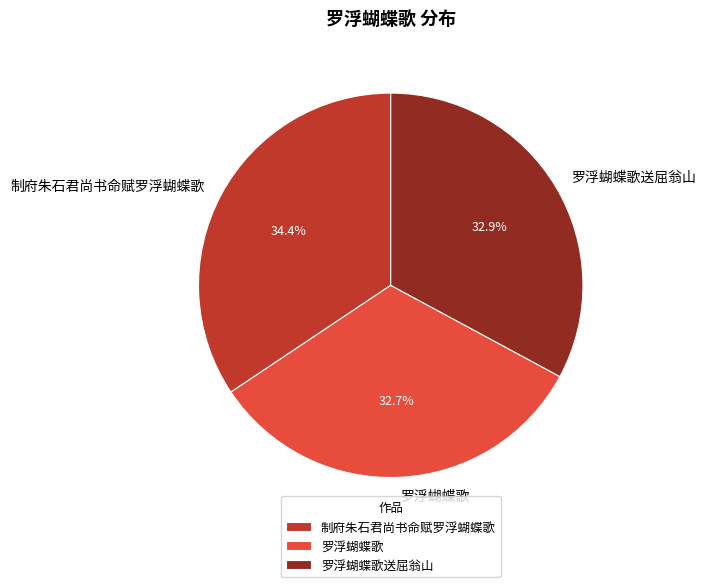

How many segments does this pie chart have?

3